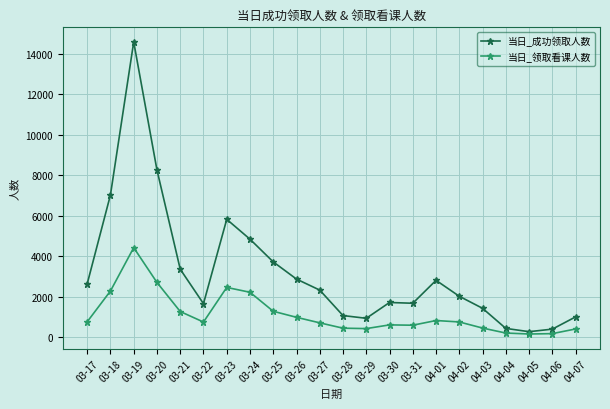

Where is the first local minimum for 当日_成功领取人数?

03-22